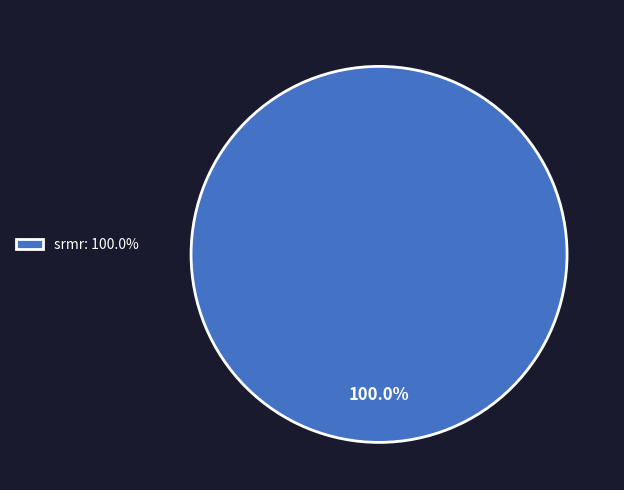

How many segments does this pie chart have?

1